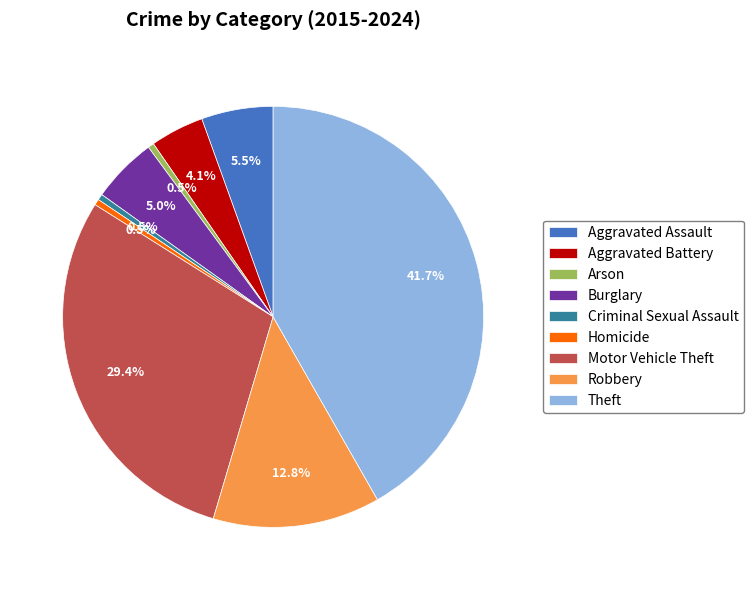

The Aggravated Assault slice represents 1% of the pie. True or false?

False